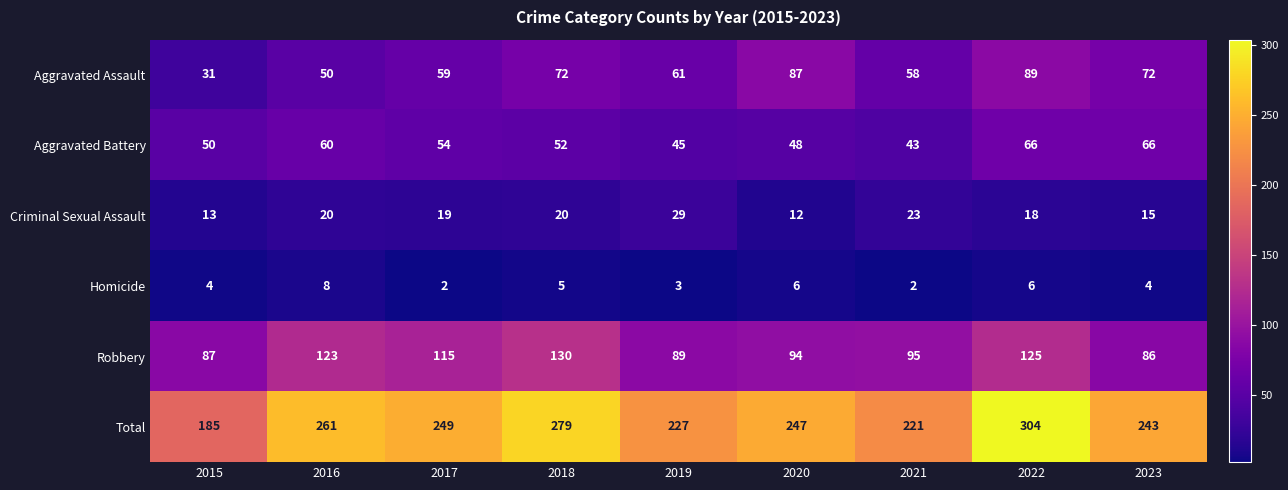

How many categories are shown in the chart?

9